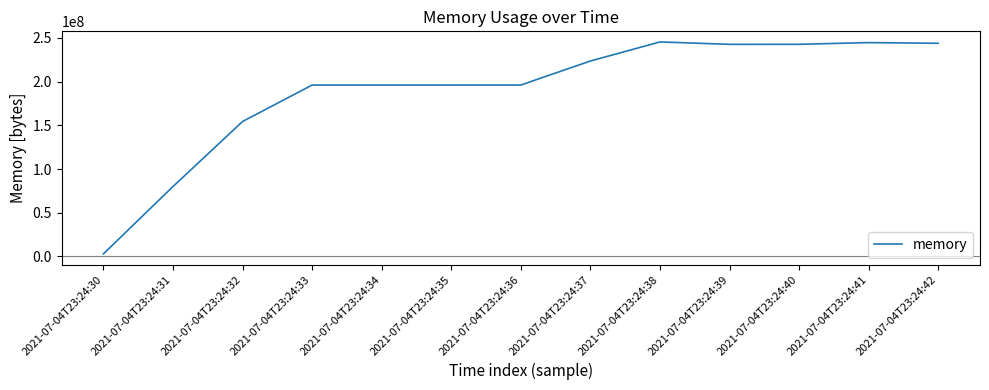

Is it true that the value at 2021-07-04T23:24:33 is 108653085?

False